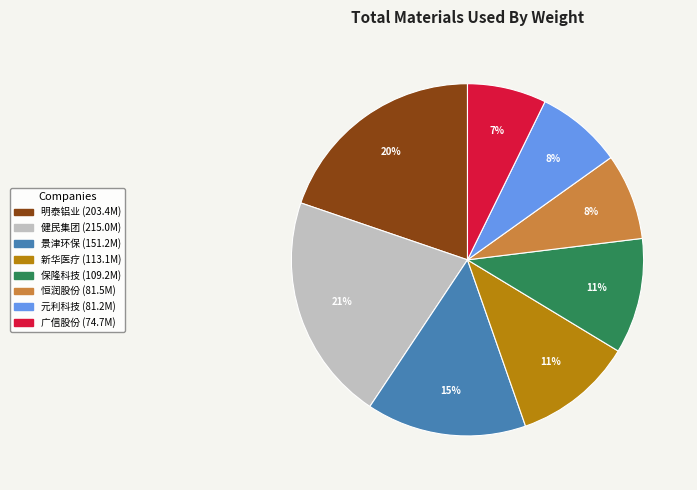

Is there any slice that represents more than half of the pie?

No